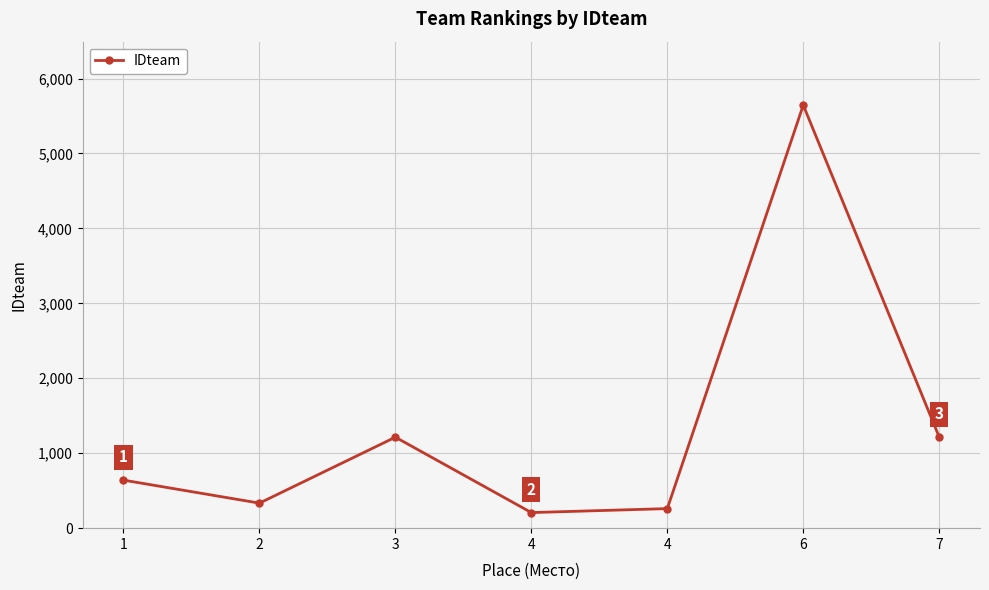

How many categories are shown in the chart?

7